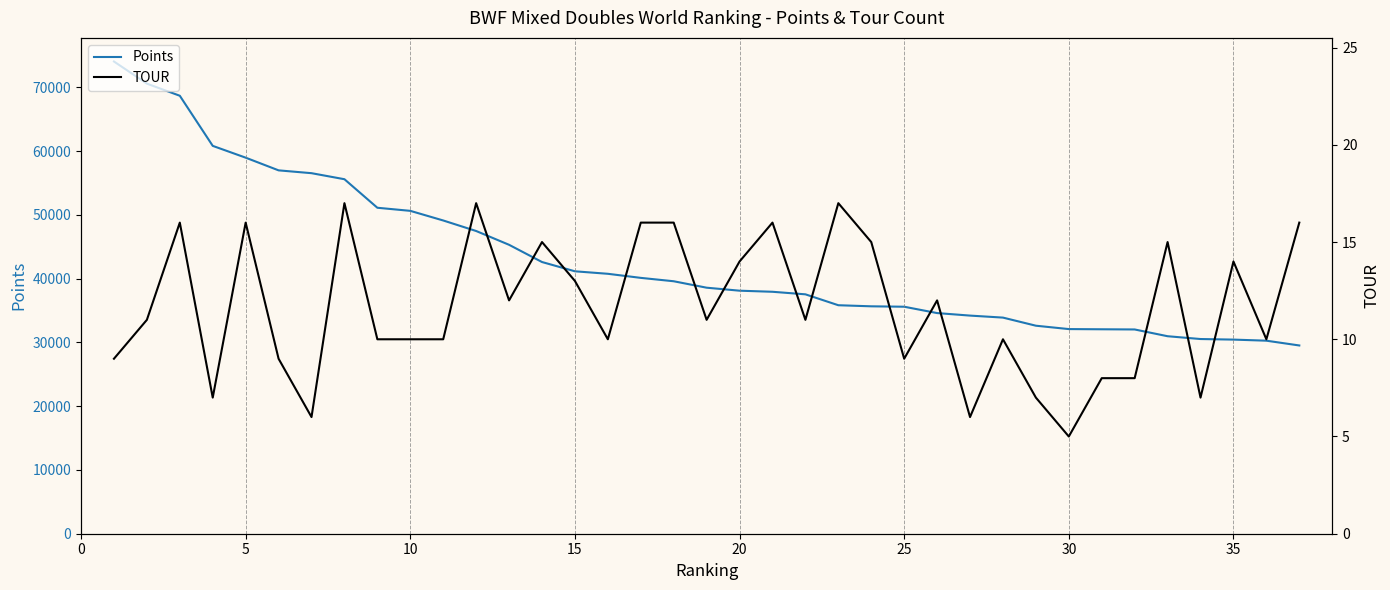

What is the minimum value shown in the chart?

5.0